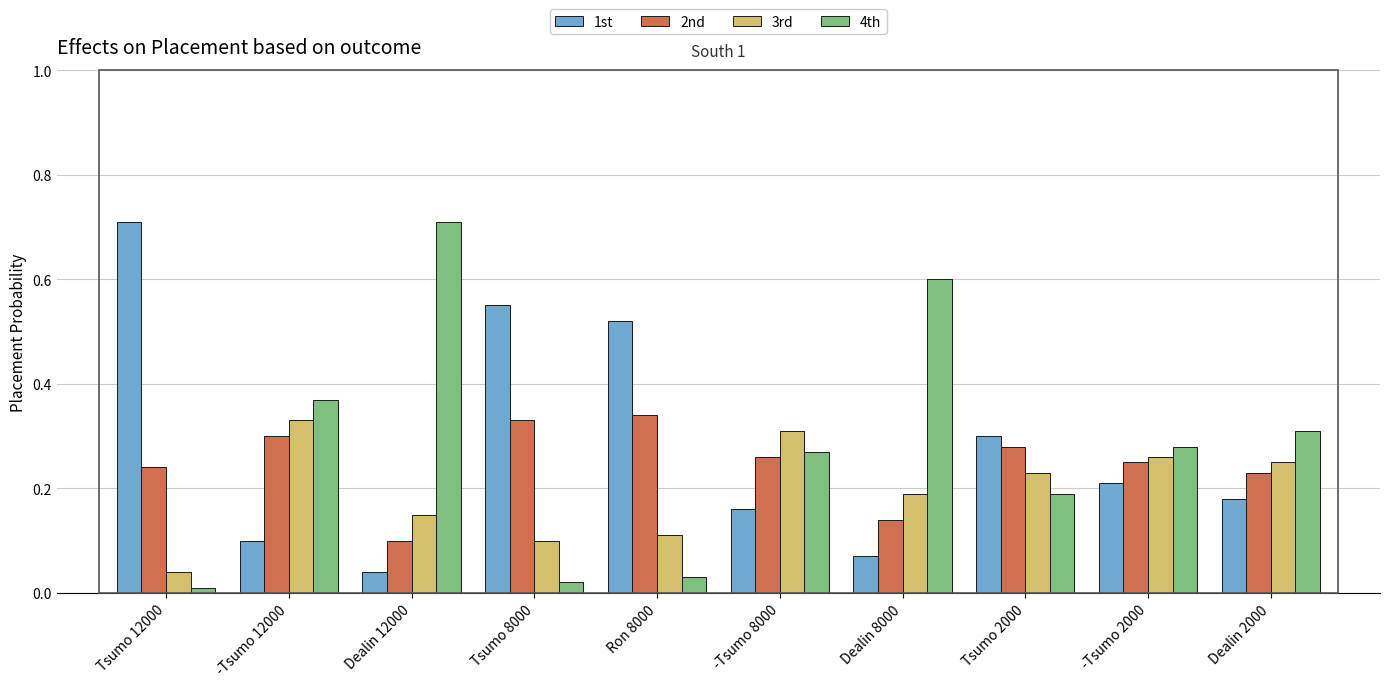

At which category does the chart reach its minimum across all series?

Tsumo 12000